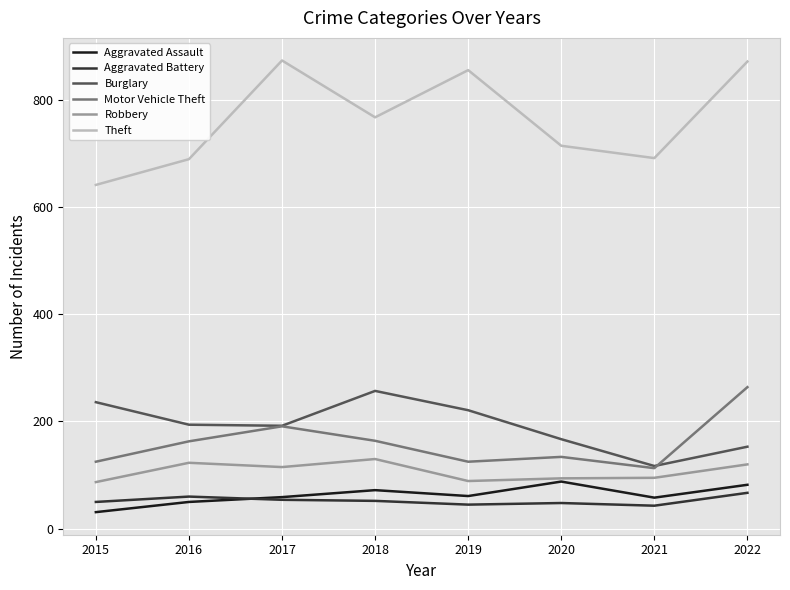

What is the smallest value displayed?

31